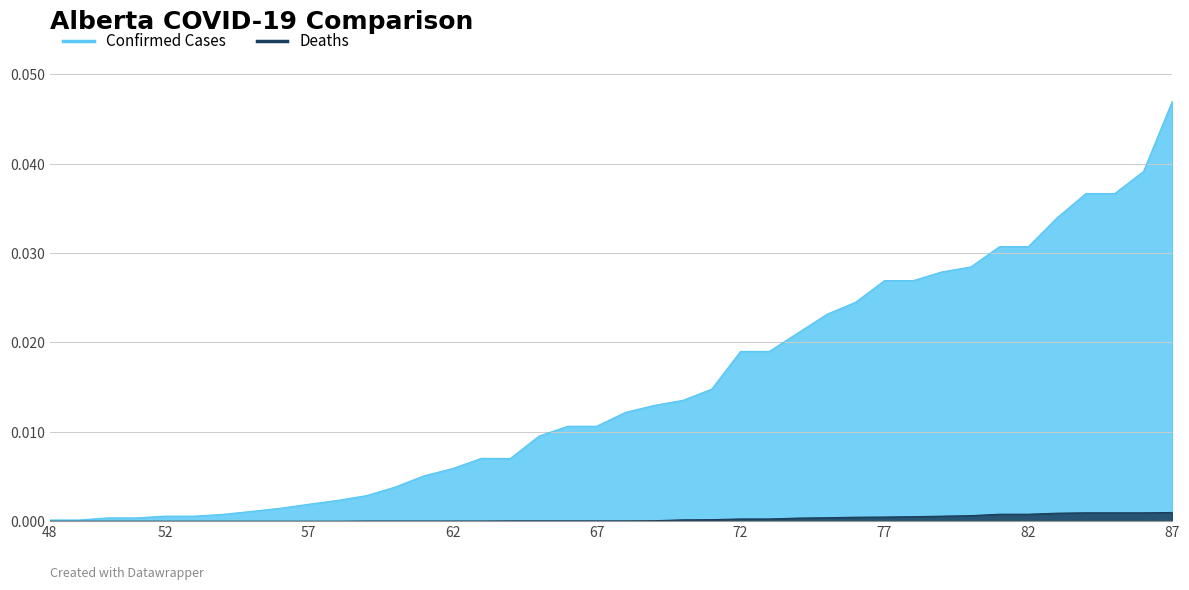

True or false: Deaths and Confirmed intersect in this chart.

False